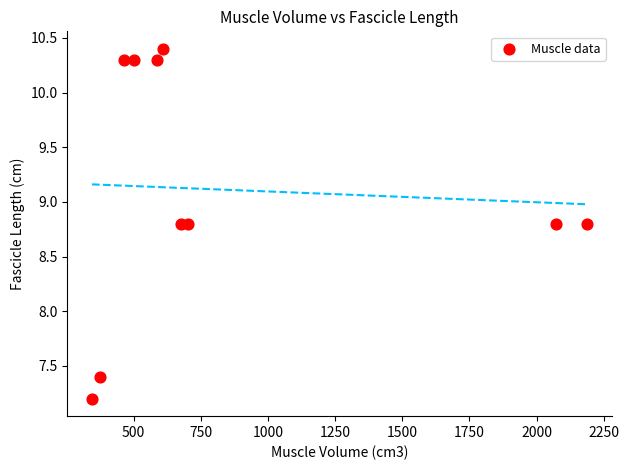

What Y value in the scatter plot is closest to 8?

7.4